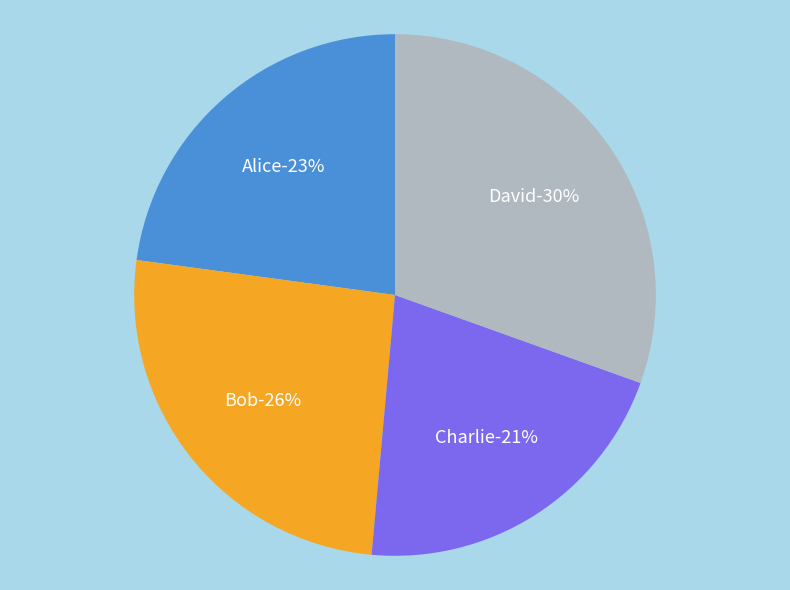

Does David account for over 50% of the chart?

No